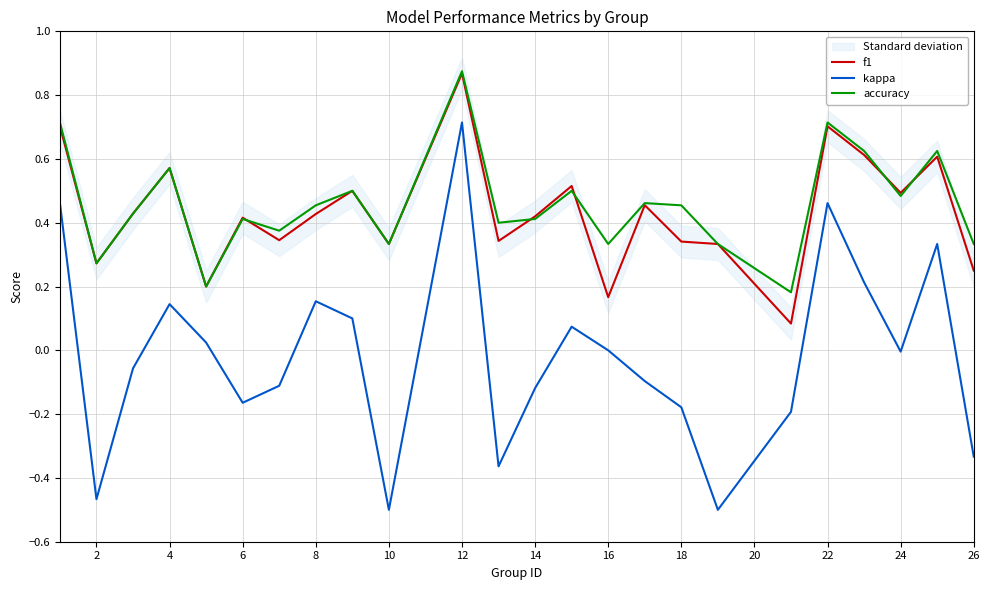

True or false: f1 has a value of 0.1 at 2.

False